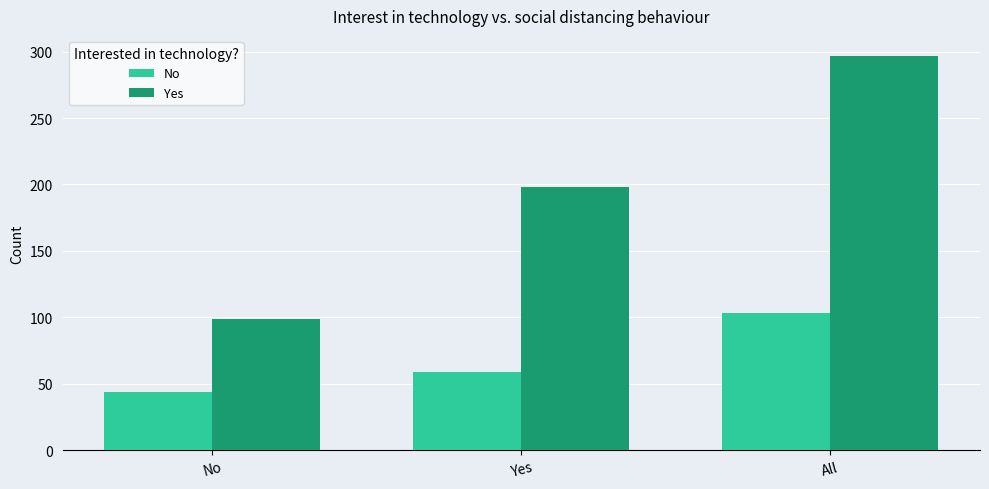

What is the value of the Yes bar at the 3rd from the left?

297